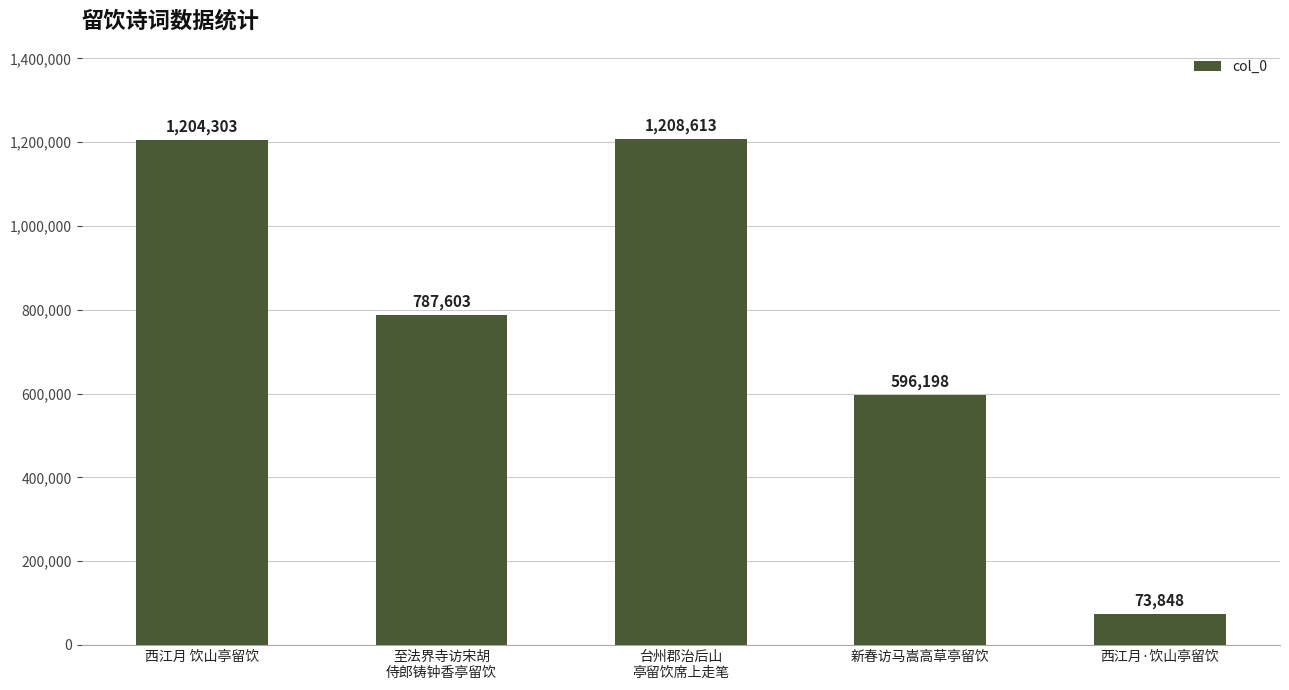

Read the value at 新春访马嵩高草亭留饮, to the nearest 50.

596200